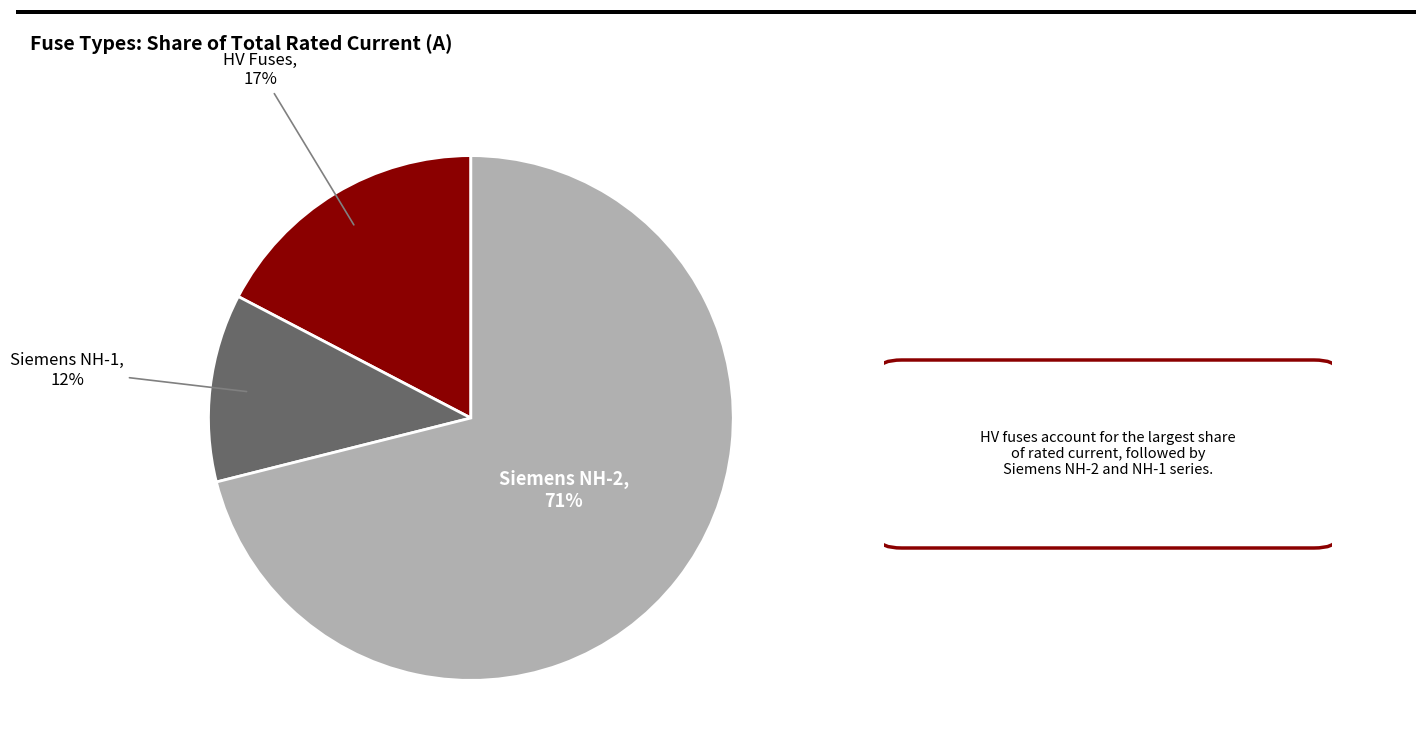

To the nearest percent, what is the average slice percentage?

33%